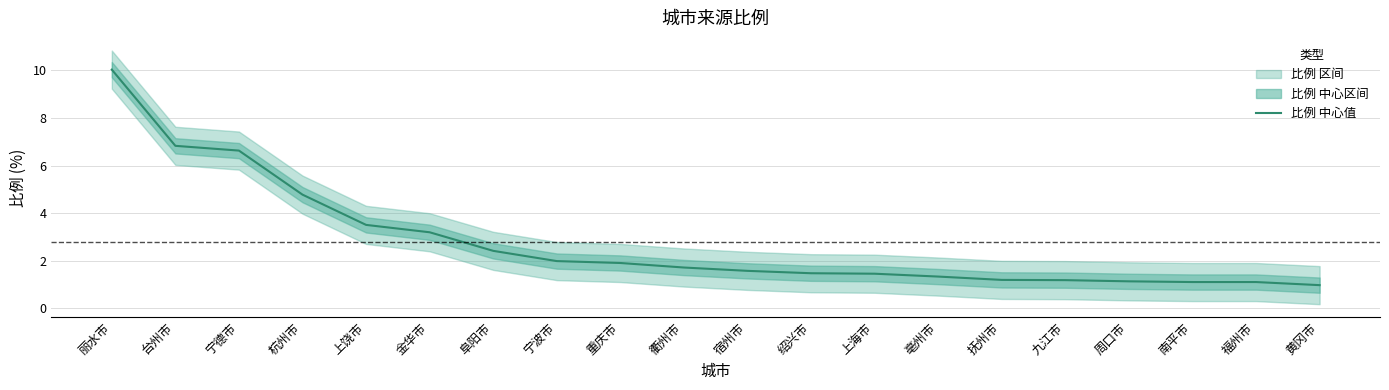

What is the sum of all values?

55.6